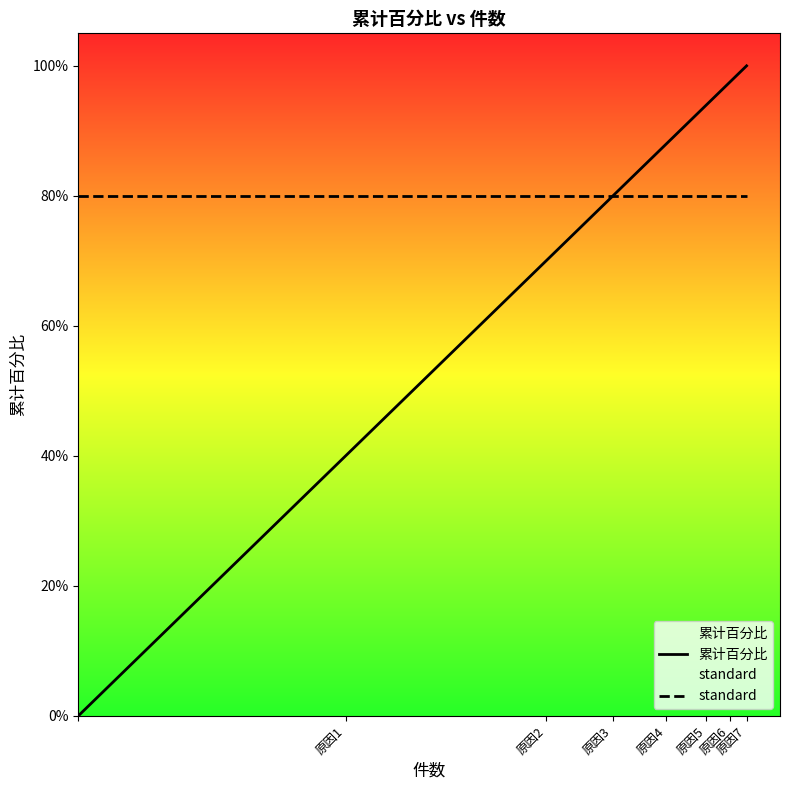

What are all the series names shown in the legend?

累计百分比, standard